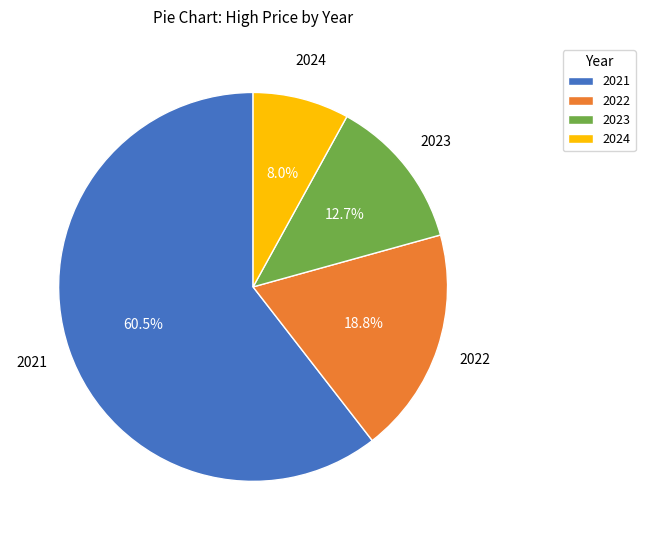

What percentage do 2021 and 2024 together represent?

68.5%